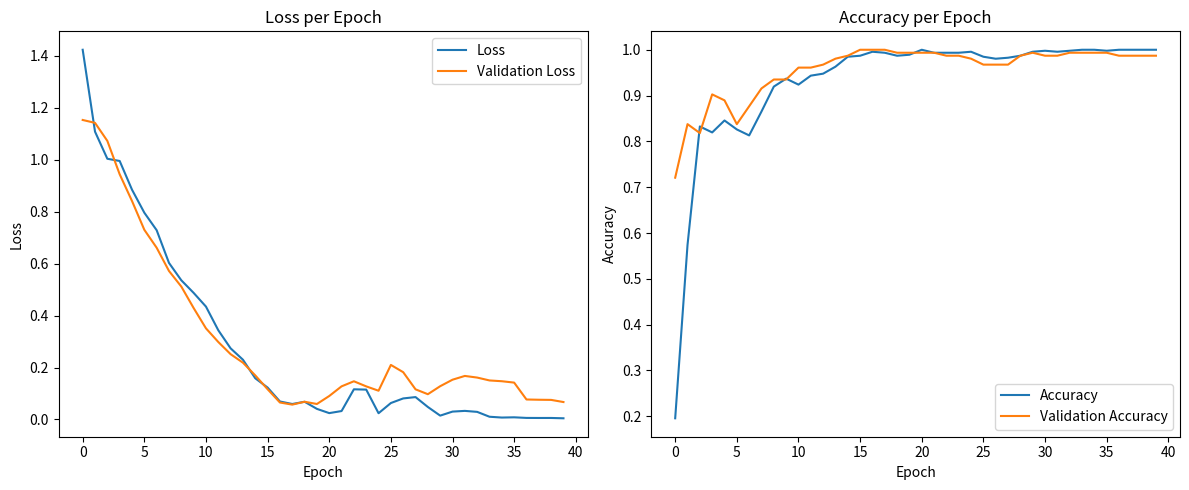

How many lines are shown in the chart?

4